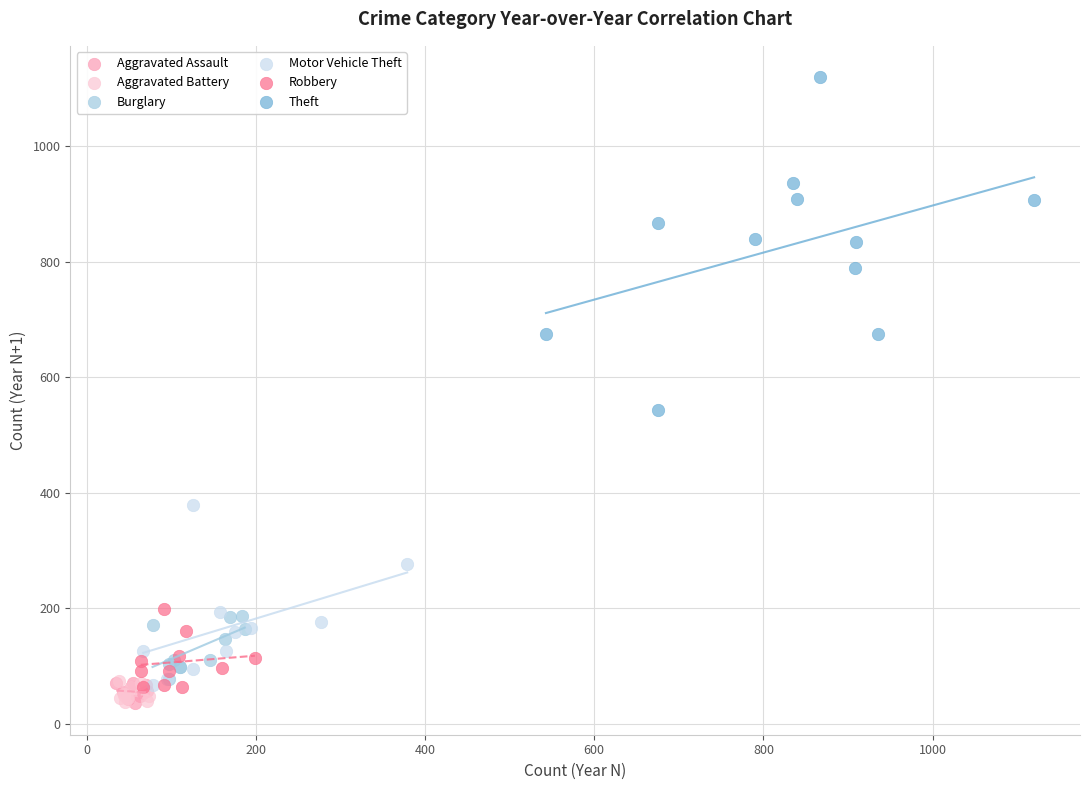

Which series has the widest spread of Y values?

Theft